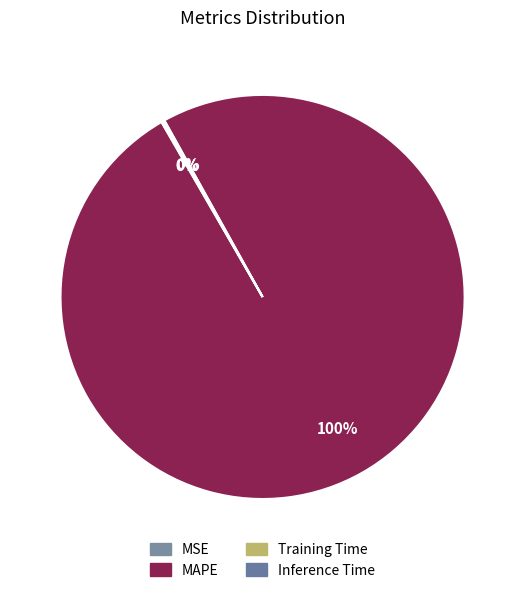

How many segments does this pie chart have?

4